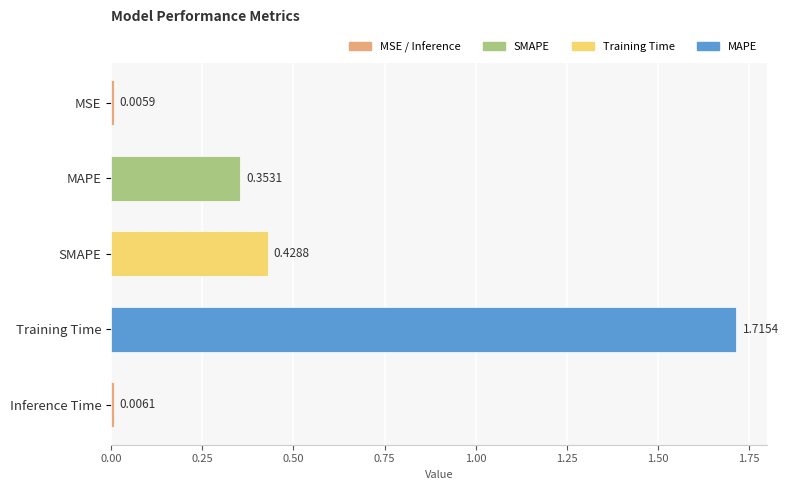

What is the label of the 2nd bar from the bottom?

Training Time